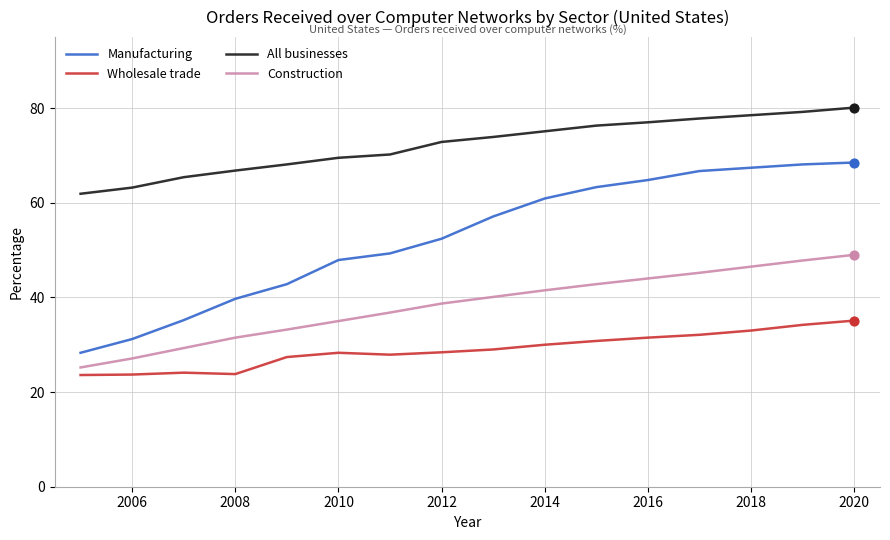

Which series has the widest spread of values?

Manufacturing